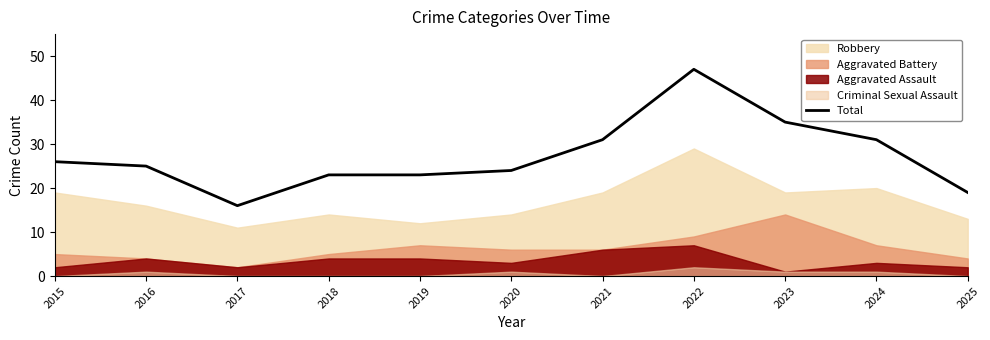

Where is the first local minimum?

2017